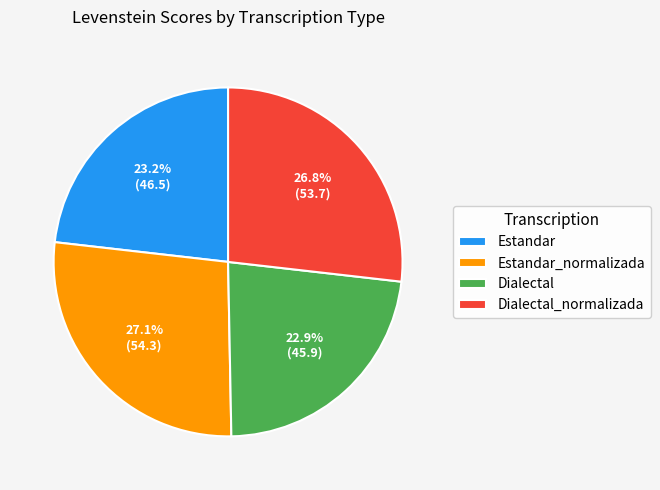

What is the total percentage of Estandar and Estandar_normalizada?

50.3%